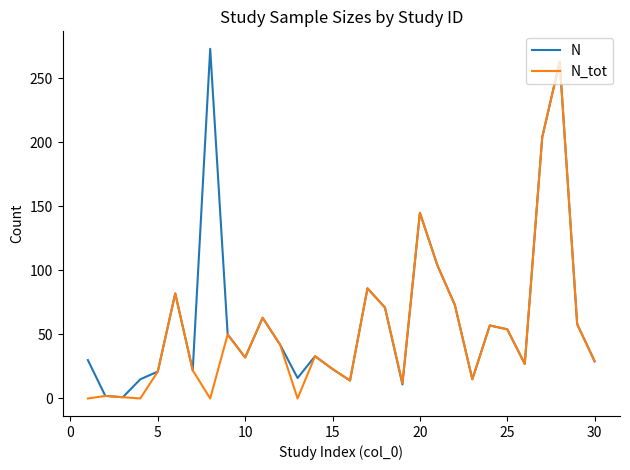

What is the highest value of the N series?

273